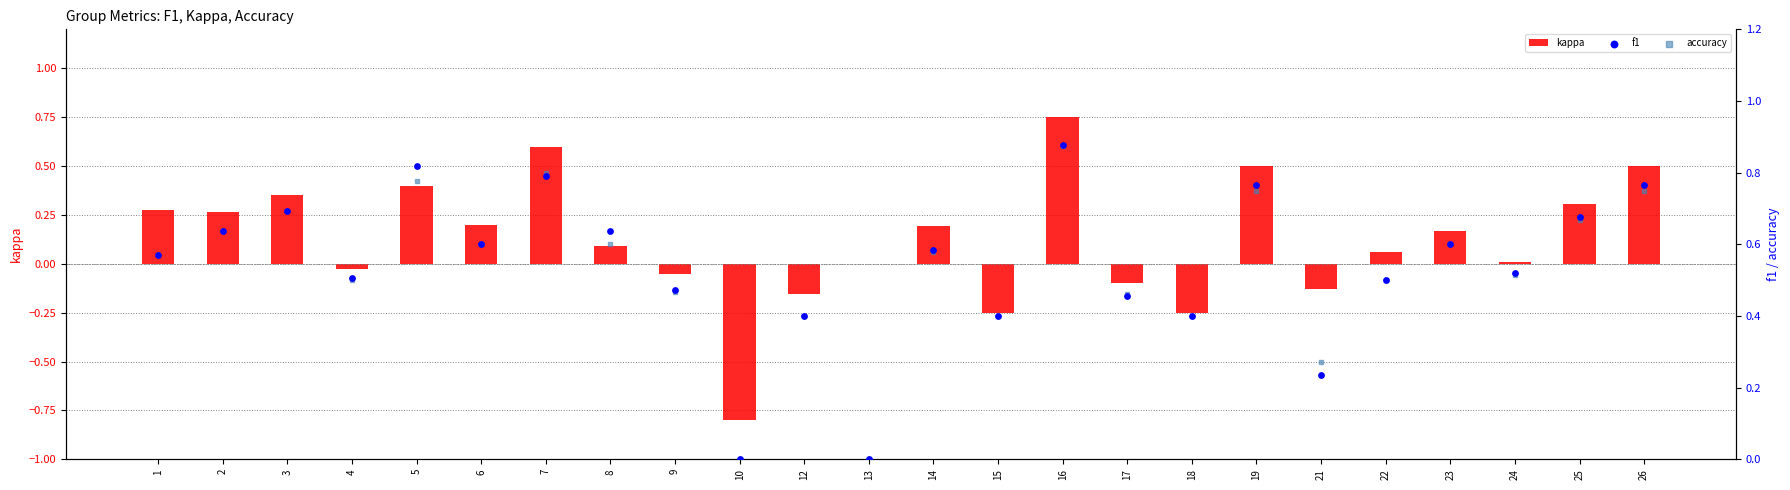

Is the value of f1 at 21 greater than the value of accuracy at 19?

No